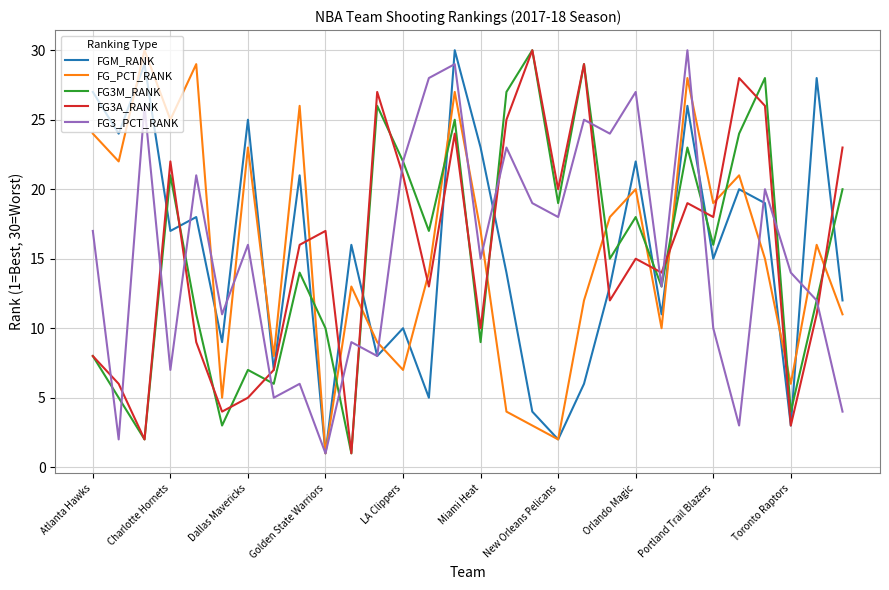

What is the maximum value shown in the chart?

30